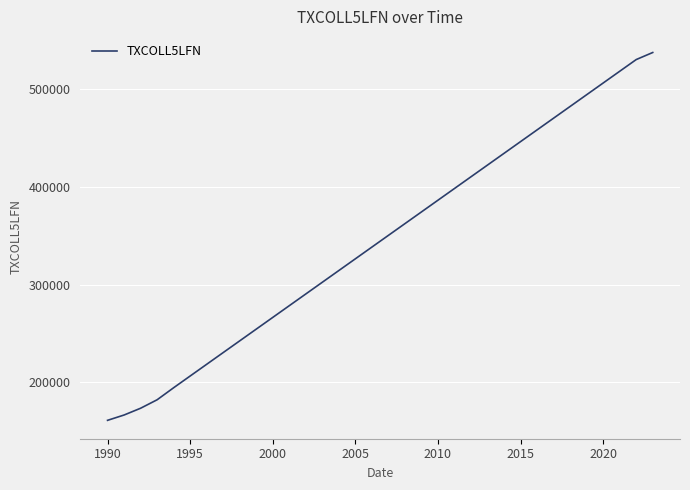

How many values exceed 350400?

17